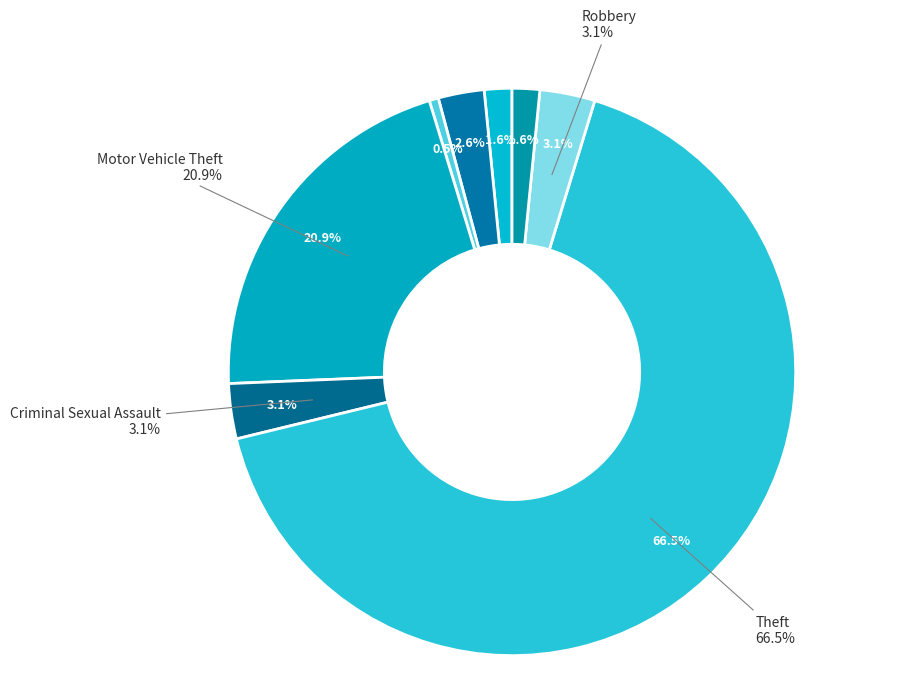

Between Aggravated Battery and Aggravated Assault, which is larger?

Aggravated Battery